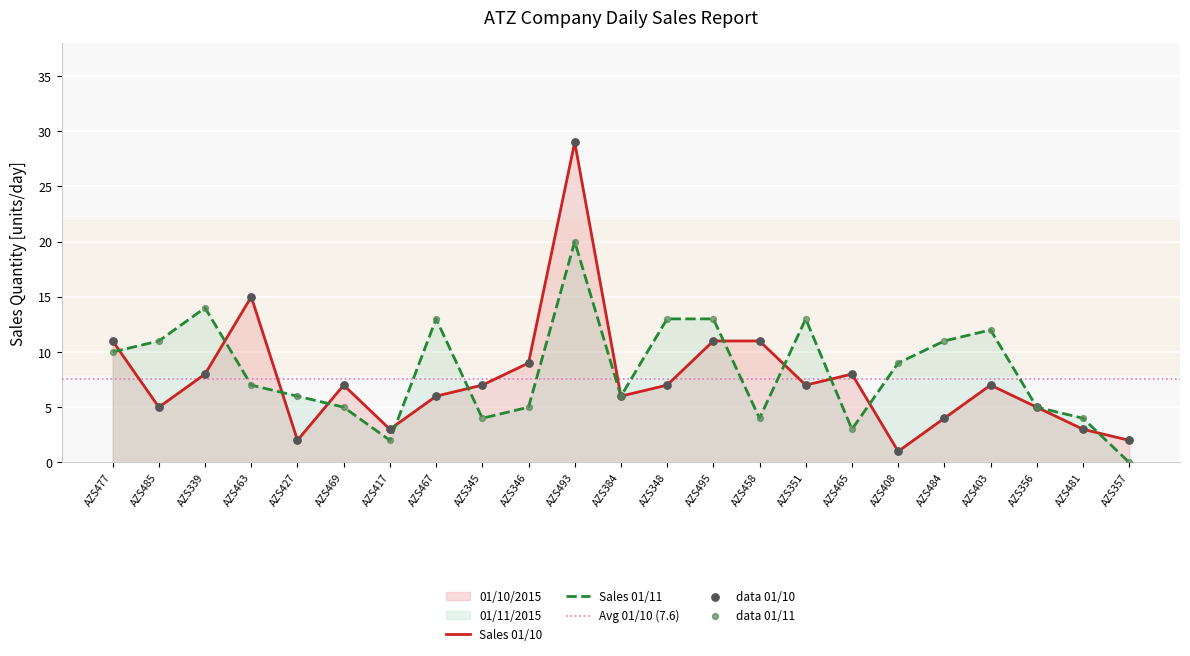

Is it true that Sales 01/10 equals 7 at AZS485?

False